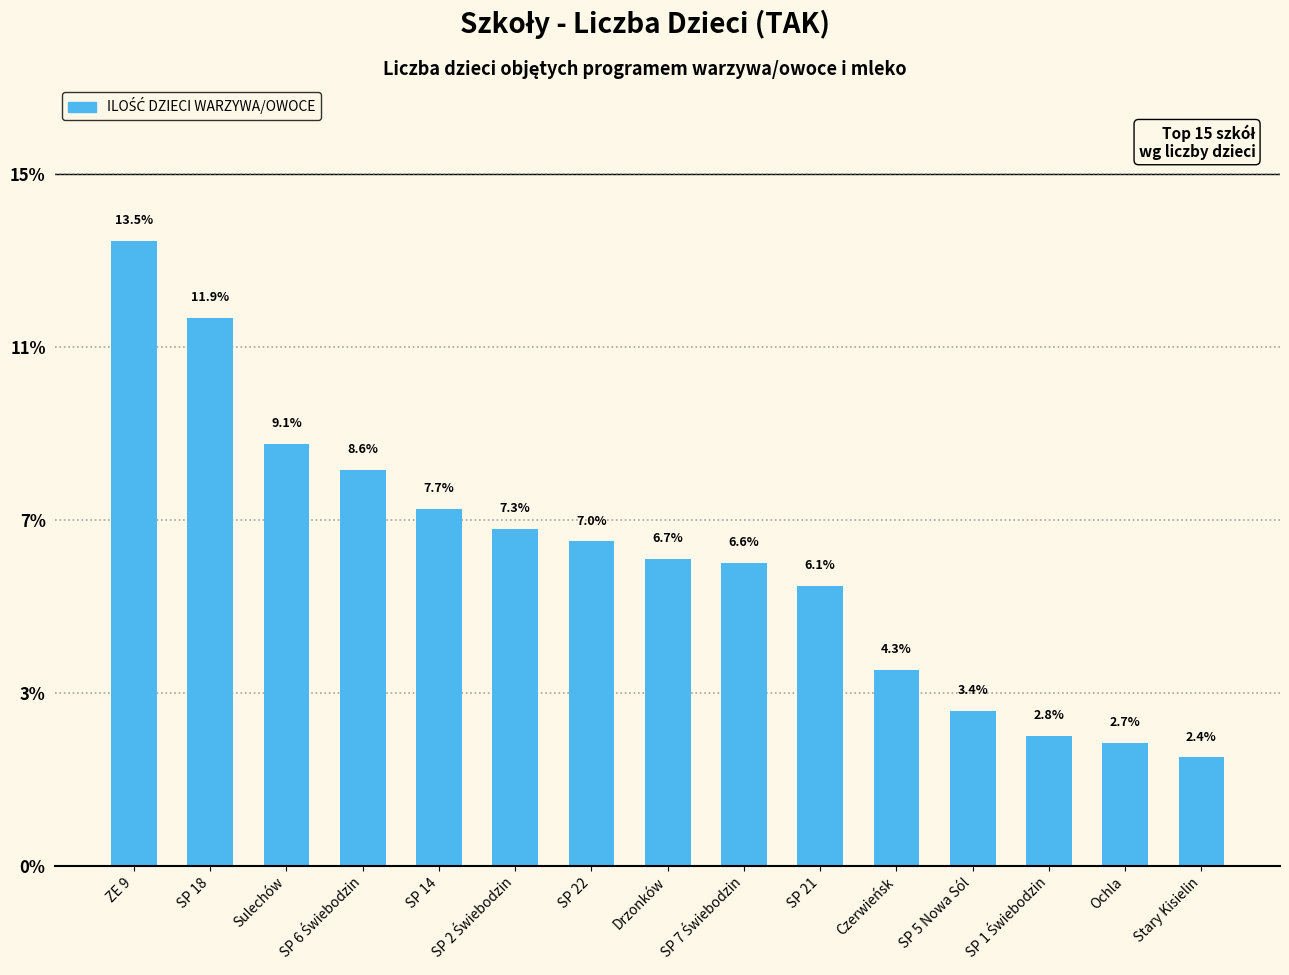

What is the approximate value at SP 1 Świebodzin?

2.8